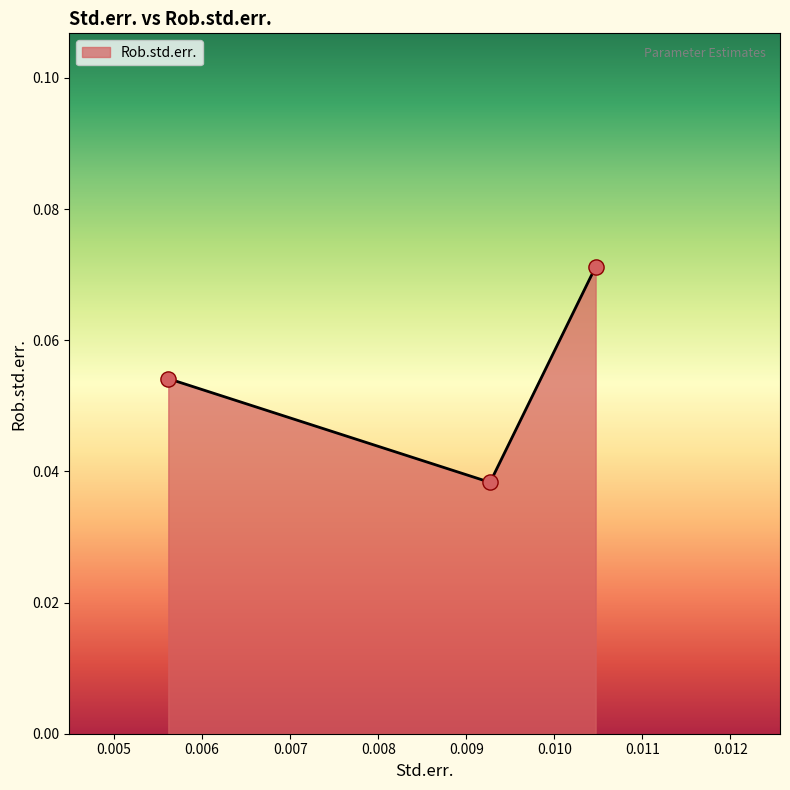

How many values are between 0 and 1?

3